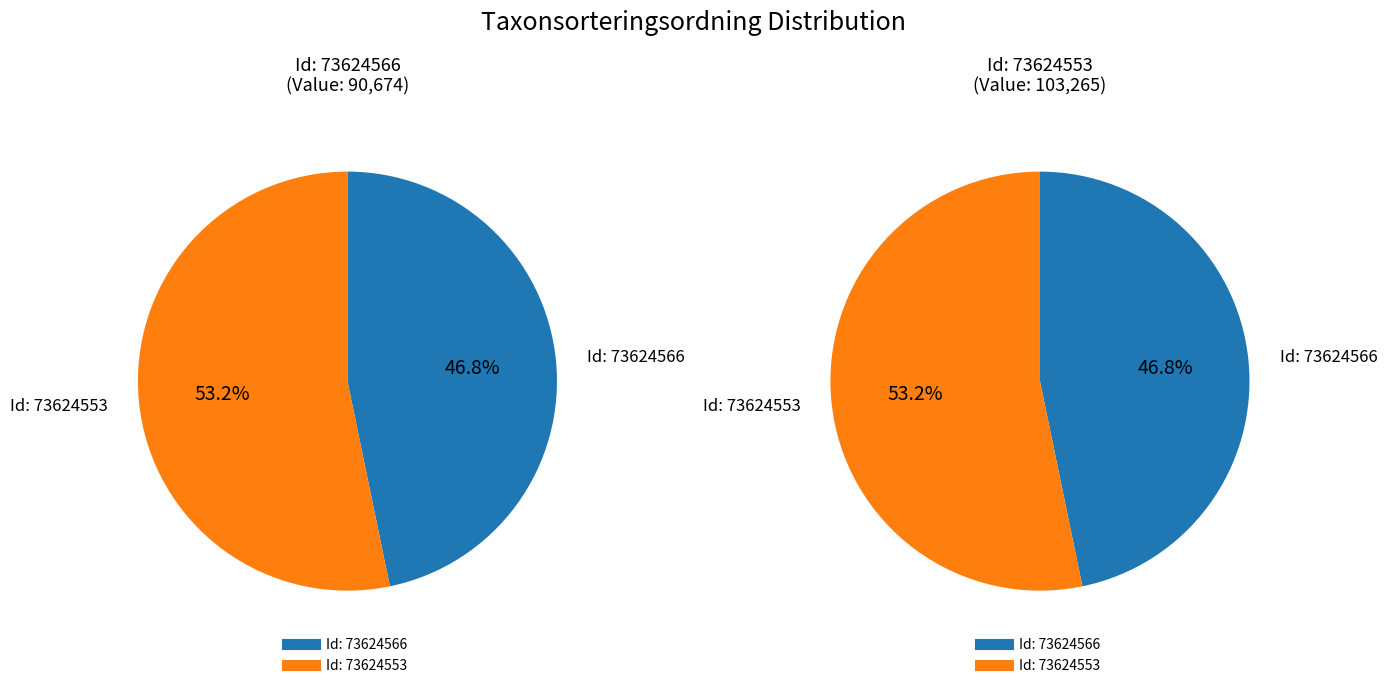

What is the majority slice?

73624553